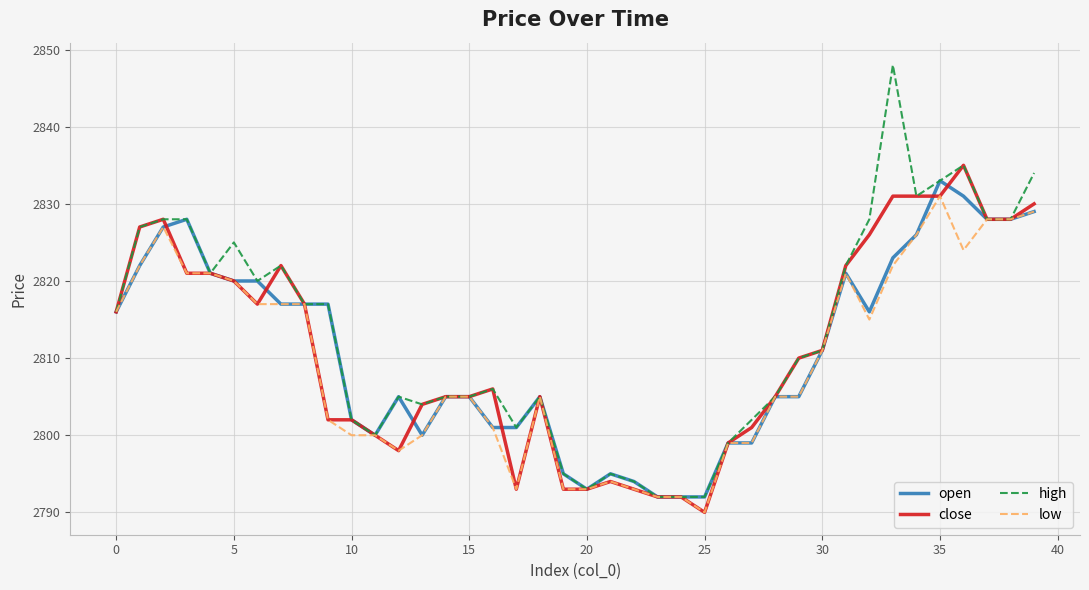

Reading left to right, extract all data points from this chart.

open: 2816	2822	2827	2828	2821	2820	2820	2817	2817	2817	2802	2800	2805	2800	2805	2805	2801	2801	2805	2795	2793	2795	2794	2792	2792	2792	2799	2799	2805	2805	2811	2821	2816	2823	2826	2833	2831	2828	2828	2829
close: 2816	2827	2828	2821	2821	2820	2817	2822	2817	2802	2802	2800	2798	2804	2805	2805	2806	2793	2805	2793	2793	2794	2793	2792	2792	2790	2799	2801	2805	2810	2811	2822	2826	2831	2831	2831	2835	2828	2828	2830
high: 2816	2827	2828	2828	2821	2825	2820	2822	2817	2817	2802	2800	2805	2804	2805	2805	2806	2801	2805	2795	2793	2795	2794	2792	2792	2792	2799	2802	2805	2810	2811	2822	2828	2848	2831	2833	2835	2828	2828	2834
low: 2816	2822	2827	2821	2821	2820	2817	2817	2817	2802	2800	2800	2798	2800	2805	2805	2801	2793	2805	2793	2793	2794	2793	2792	2792	2790	2799	2799	2805	2805	2811	2821	2815	2822	2826	2831	2824	2828	2828	2829